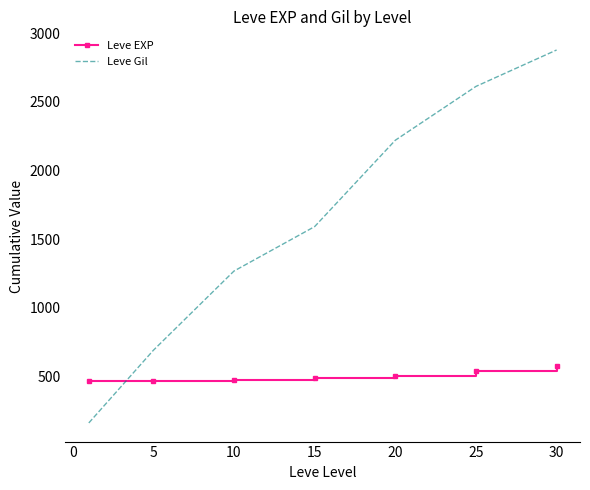

Rank the series by their average value, from highest to lowest.

Leve Gil, Leve EXP